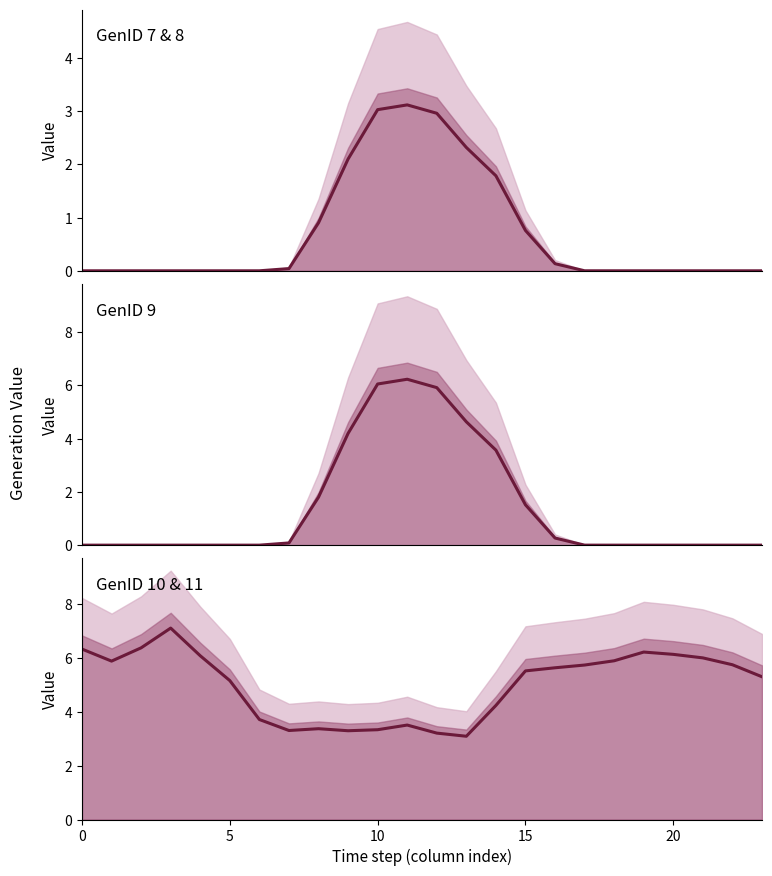

Which series changed the most between 5 and 23?

GenID_10